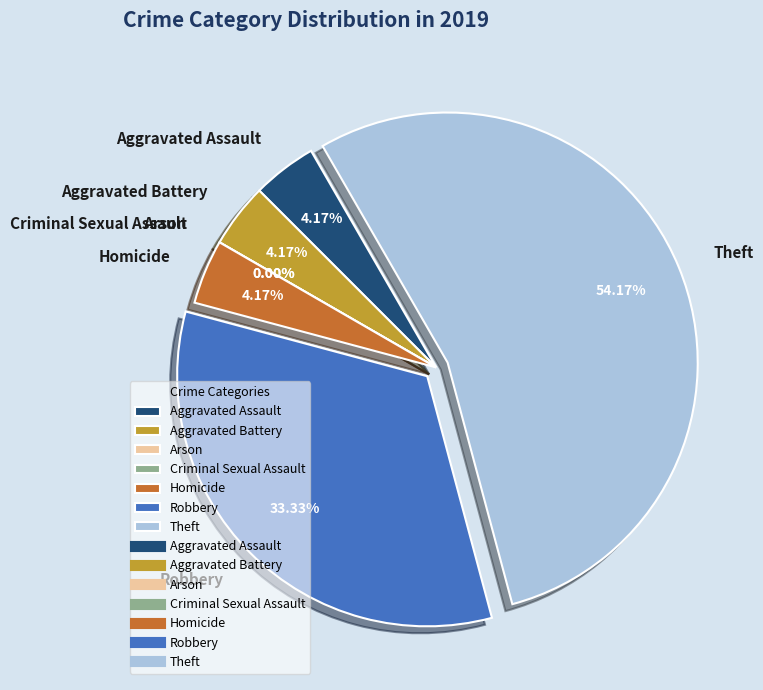

To the nearest percent, what percentage of the pie is Robbery?

33%